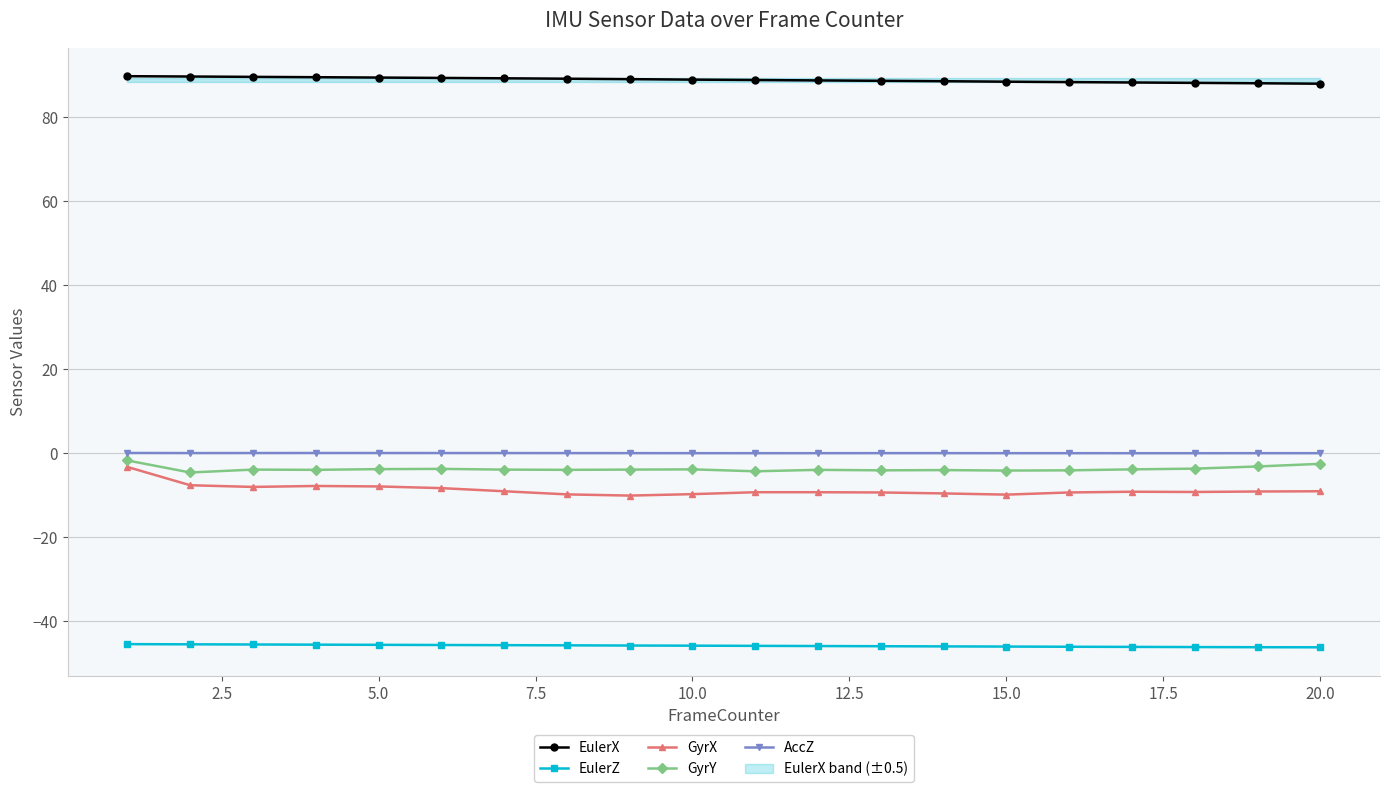

True or false: GyrX has more than 1 interior local peaks.

True